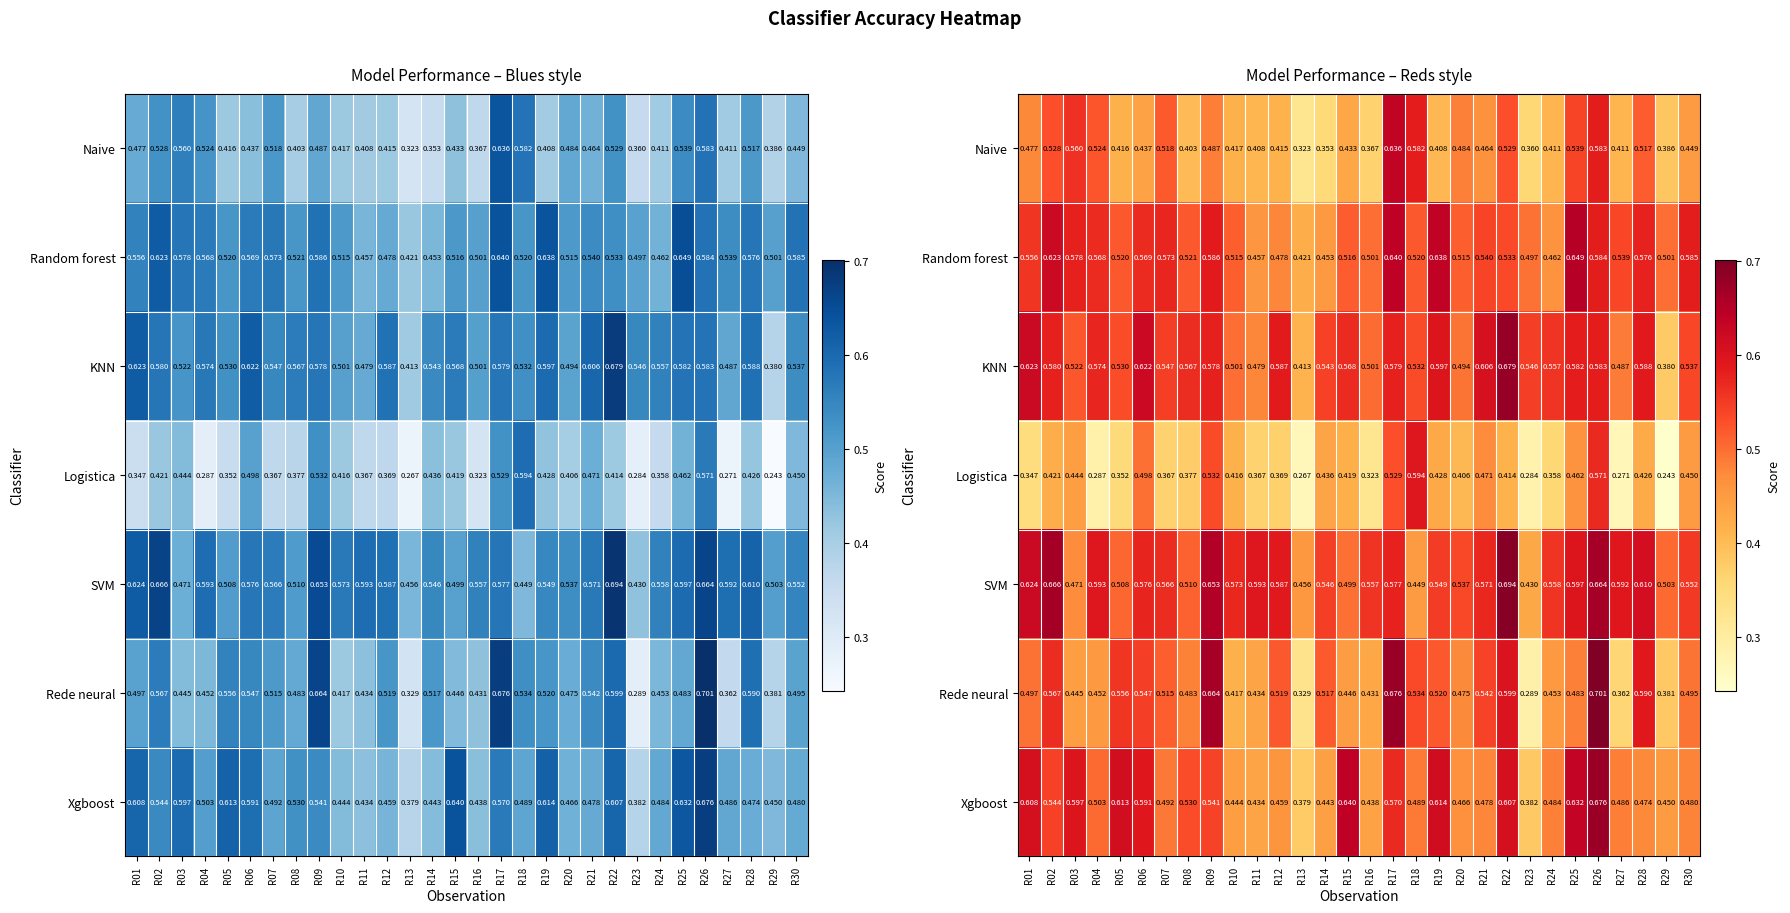

What is the total value across all series at R14?

3.3